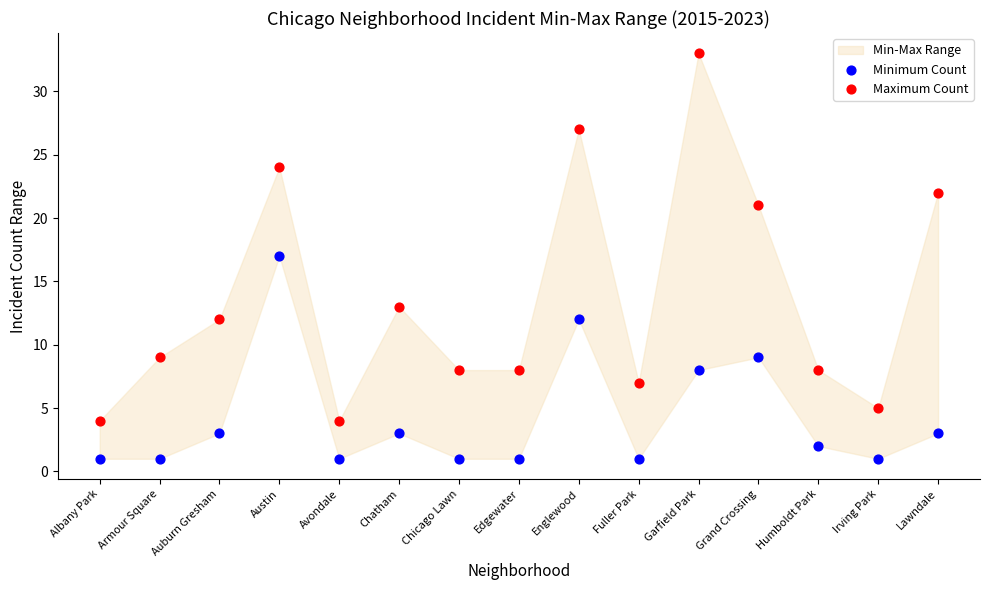

Which series contains the lowest Y value?

Minimum Count